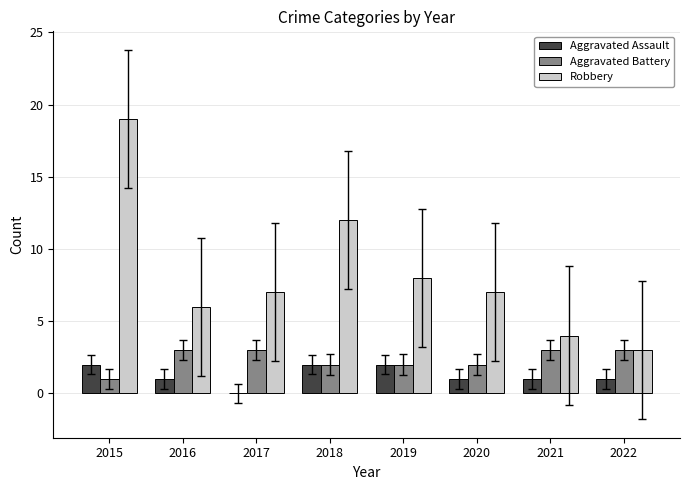

What is the sum of all Robbery values?

66